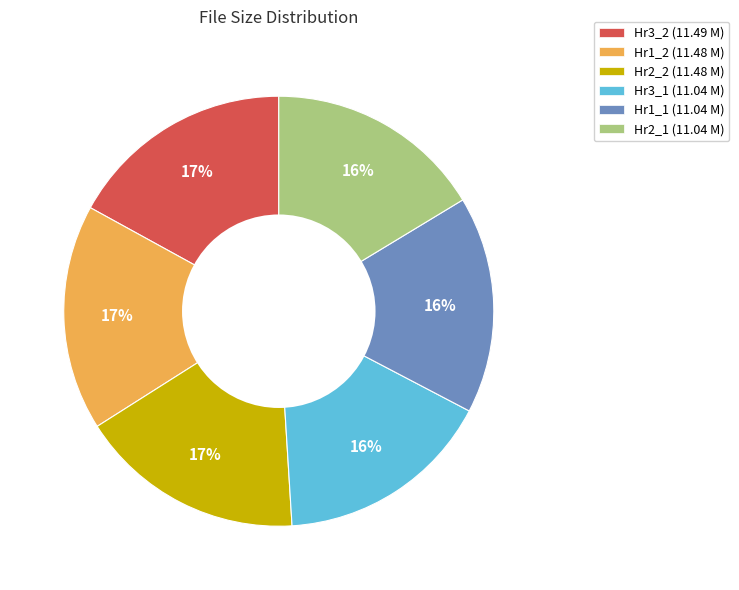

Do Hr1_1 (11.04 M) and Hr2_1 (11.04 M) together represent more than half of the pie?

No